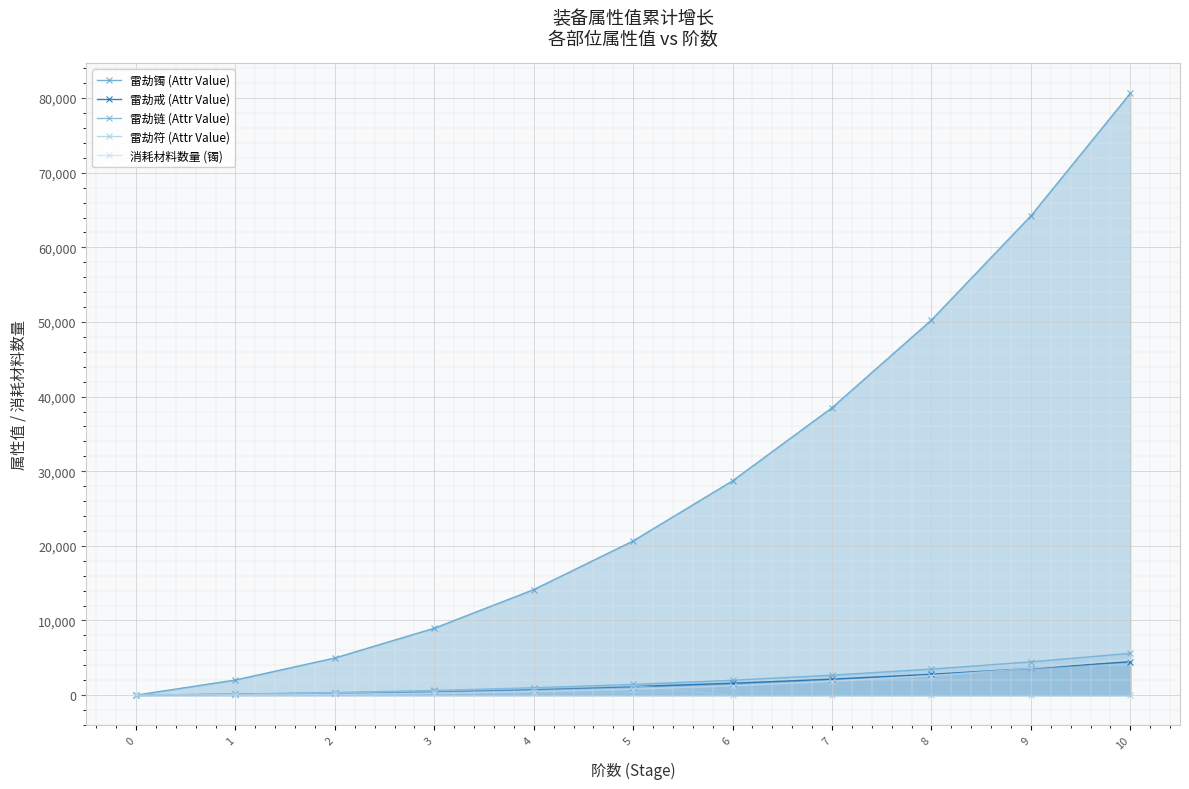

Does the chart display data point markers on the line(s)?

Yes